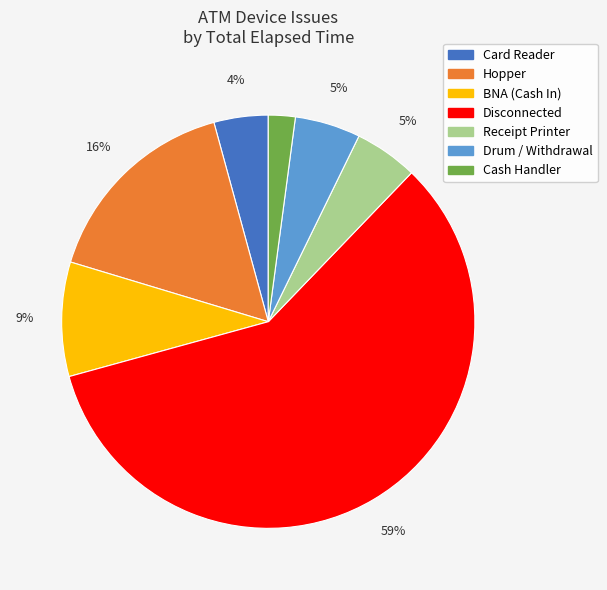

To the nearest percent, what is the average slice percentage?

14%